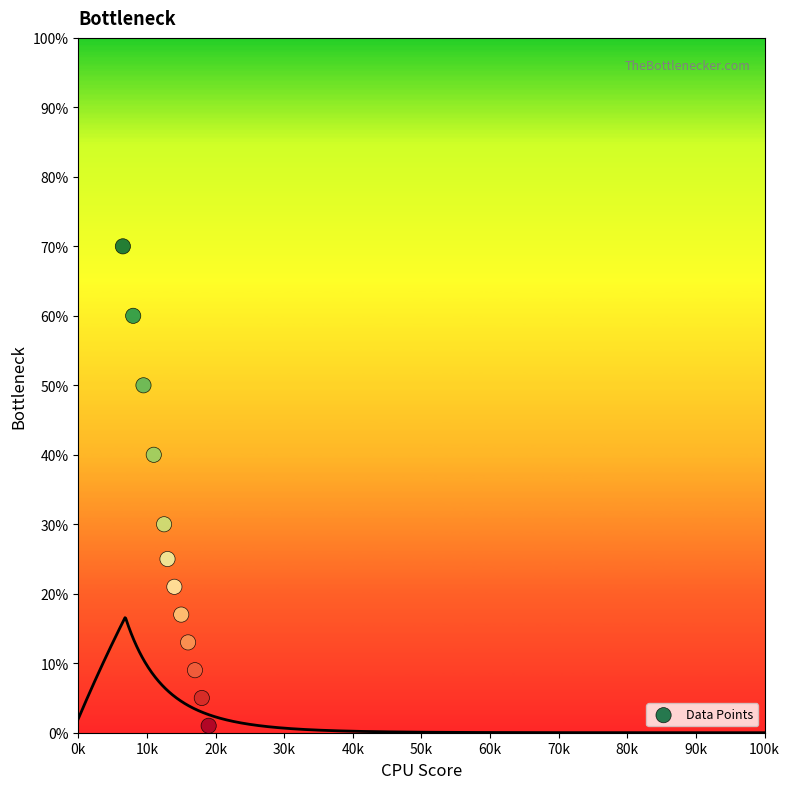

What is the average Y value?

28